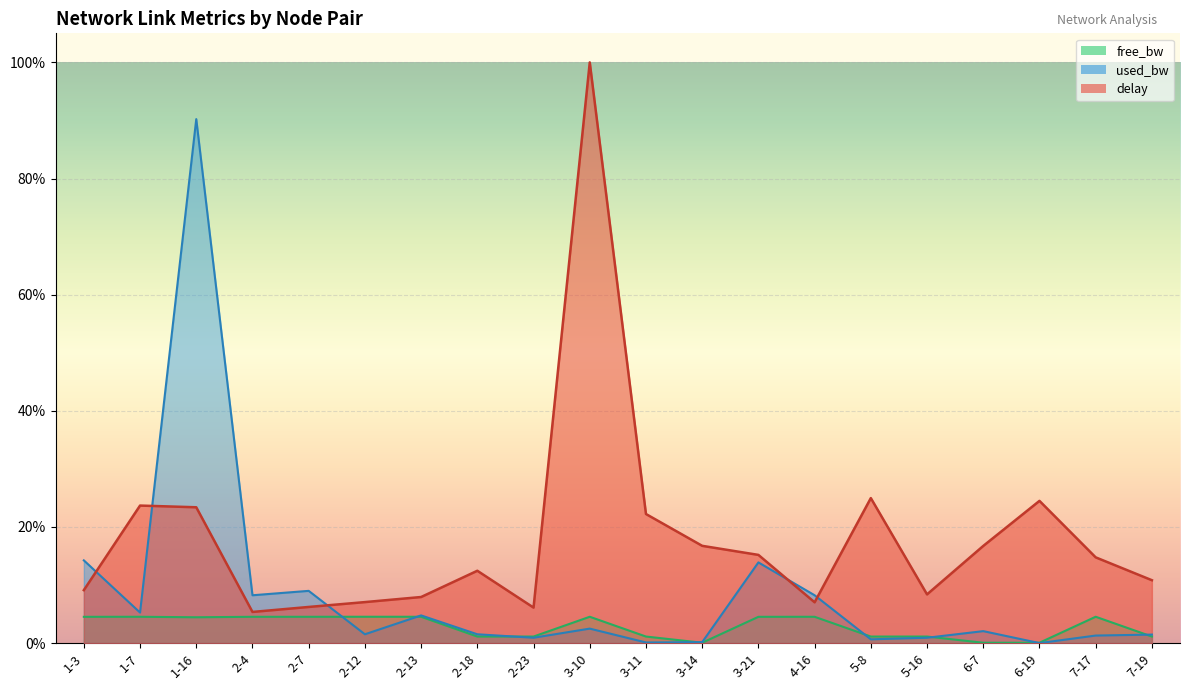

The chart shows a value of 0.0 at 3-10. True or false?

True